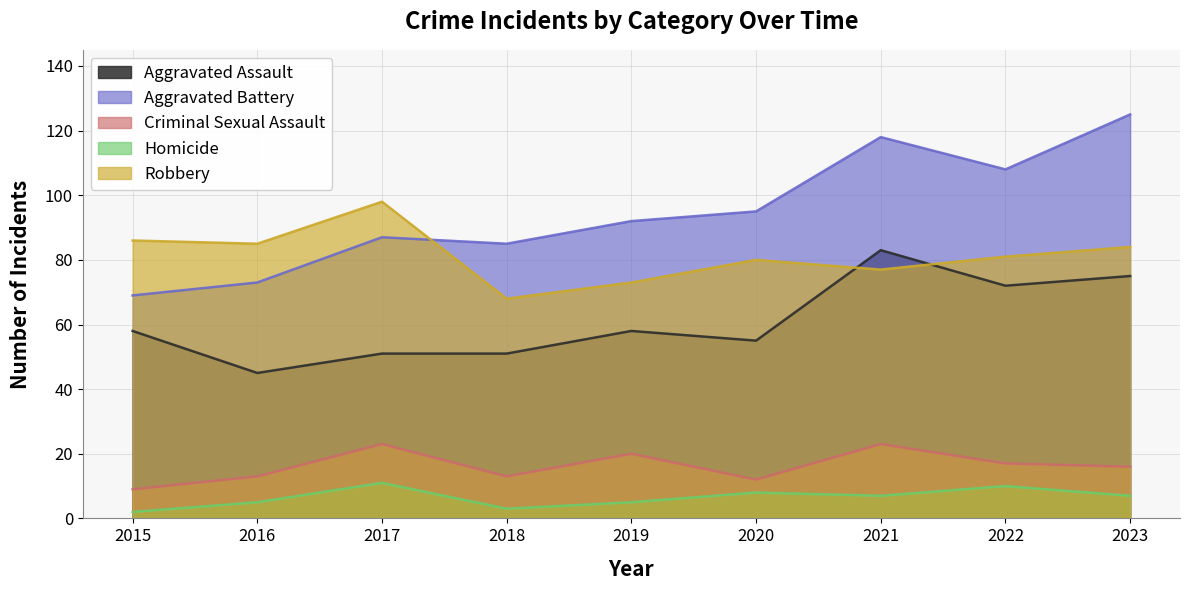

True or false: Aggravated Battery has more than 2 interior local peaks.

False